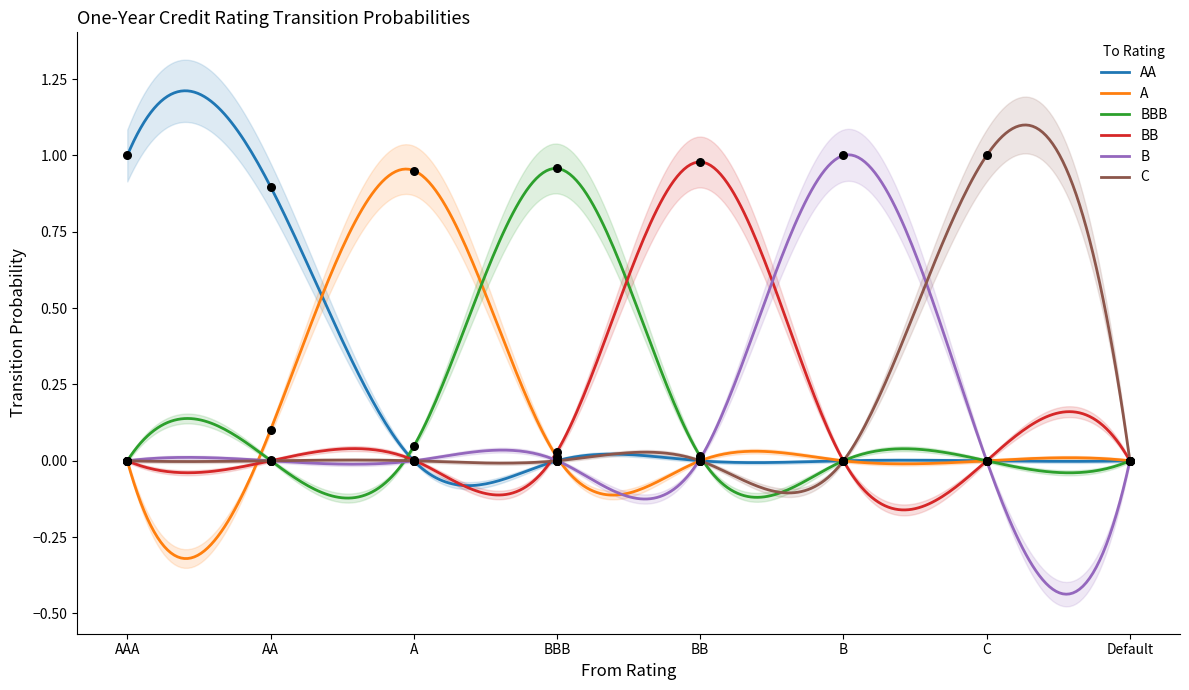

Which series reaches the maximum Y coordinate?

AA